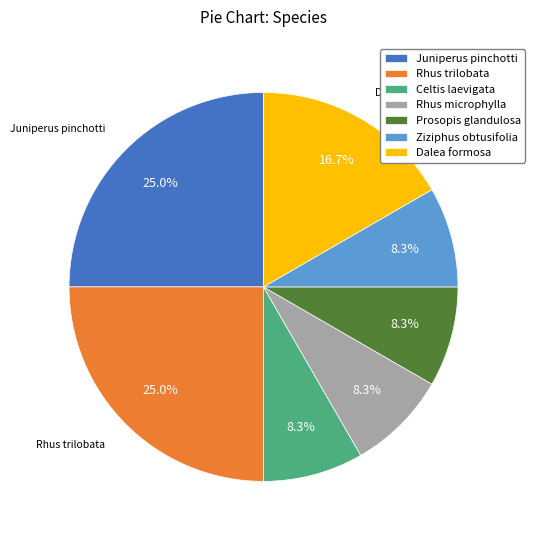

Is there any slice that represents more than half of the pie?

No